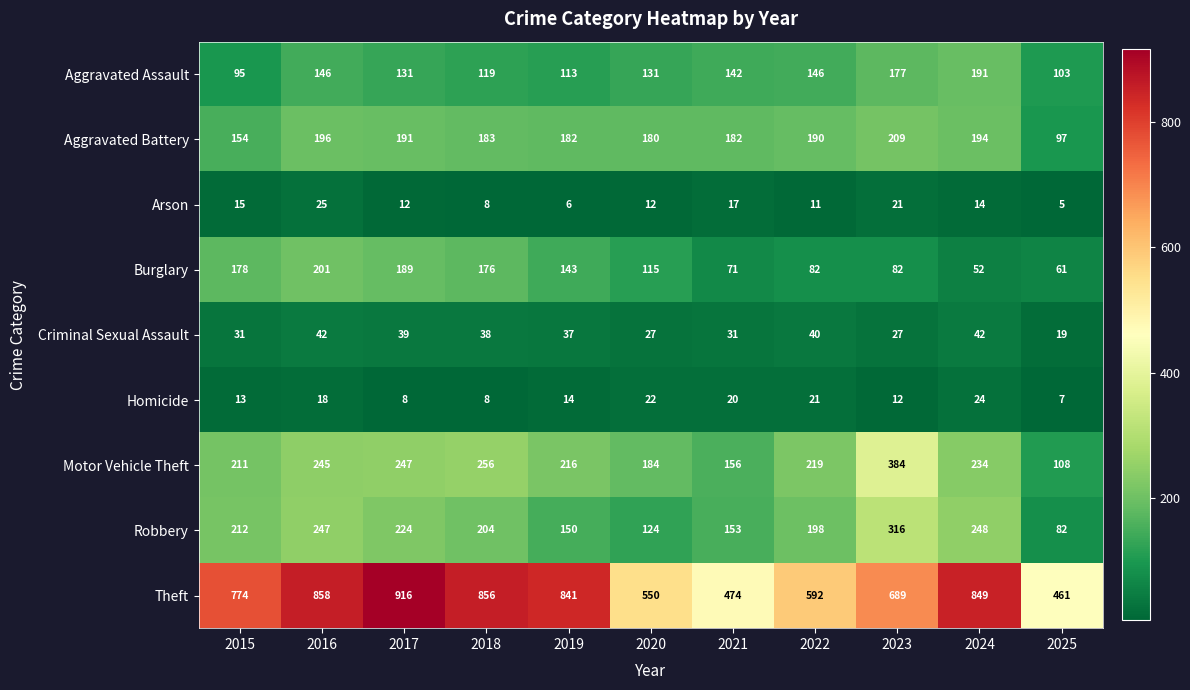

Between 2017 and 2020, which series saw the biggest shift?

Theft